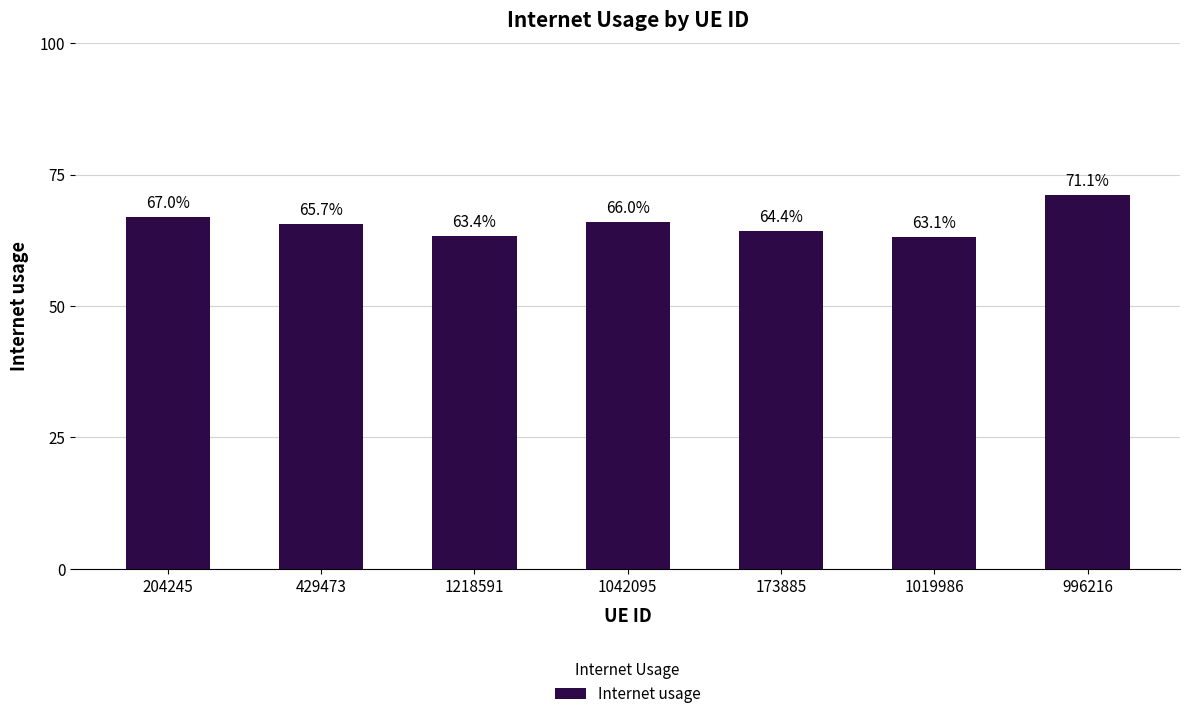

True or false: the data shows 0.7 at 996216.

True